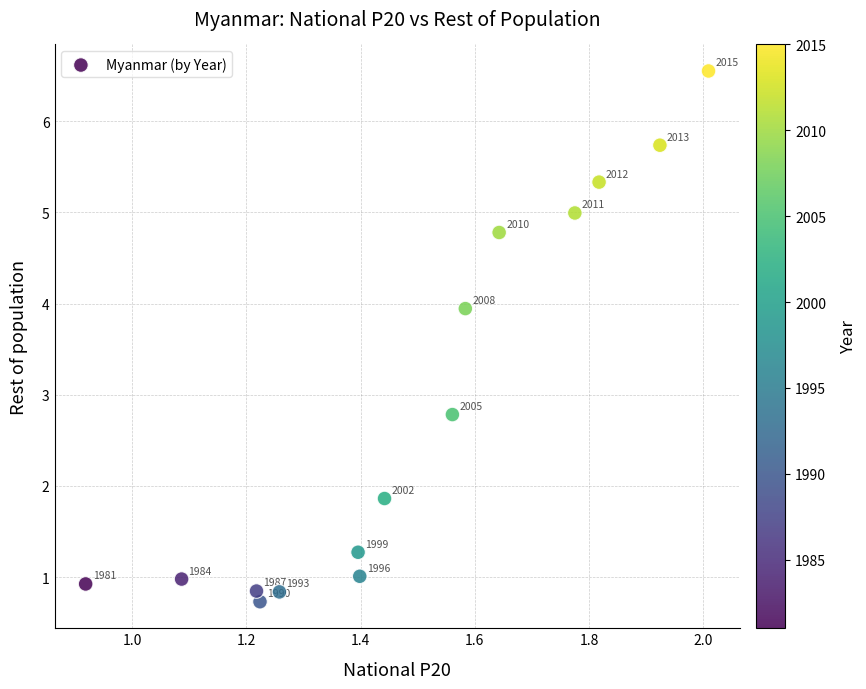

What is the range of Y values (max minus min)?

5.8